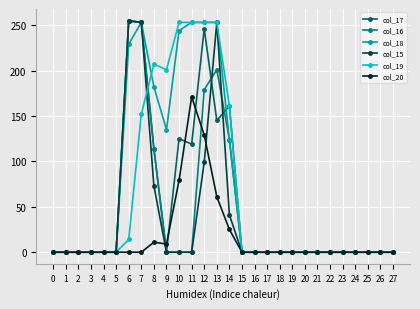

True or false: col_16 has more than 0 interior local peaks.

True